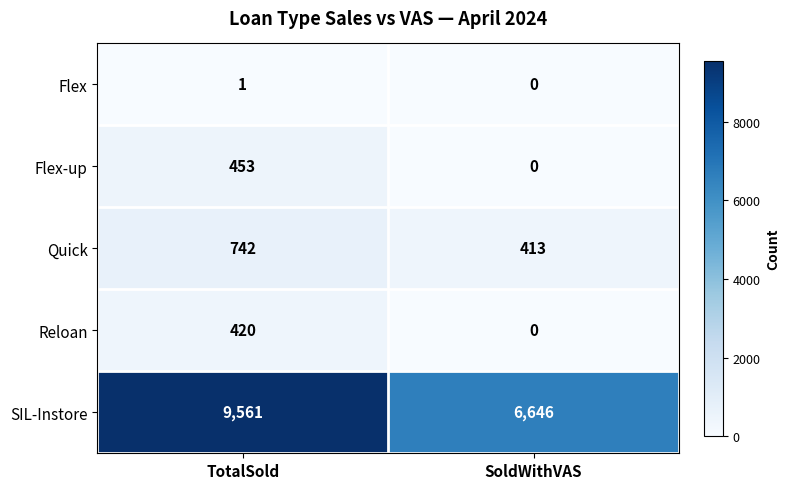

At which category is the sum across all series the highest?

TotalSold